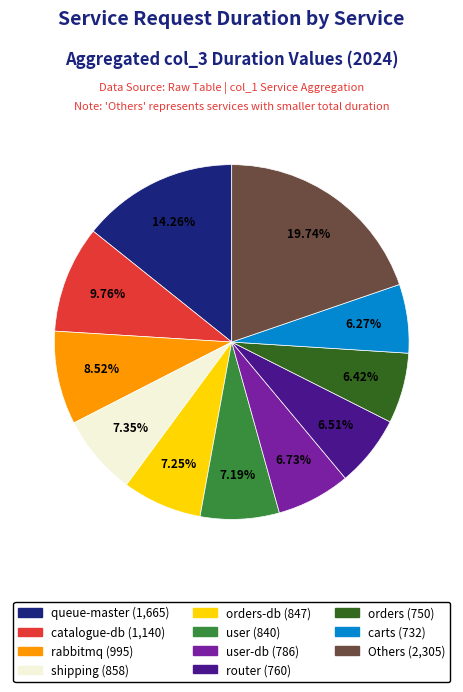

To the nearest percent, what is the difference between the largest and smallest slice percentages?

13%